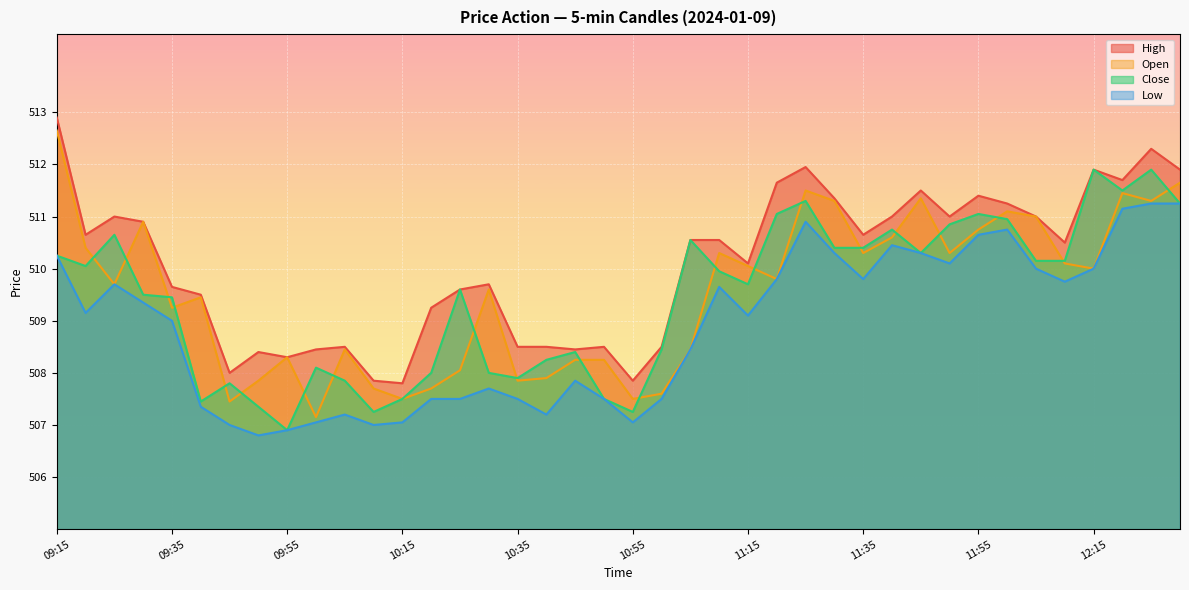

At 10:25, list the series in order from smallest to largest.

Low, Open, High, Close